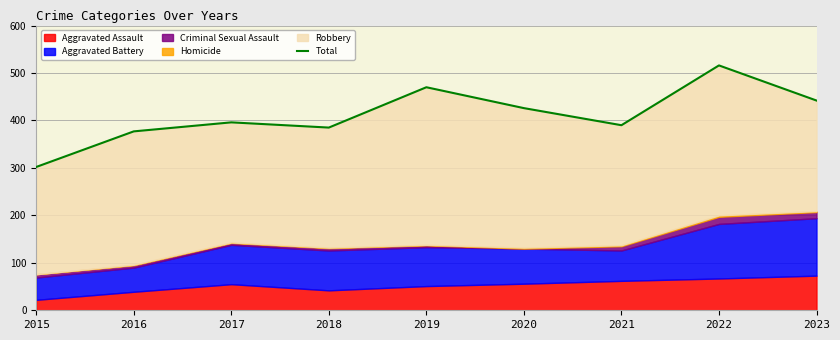

Where does the data first go above 396?

2019